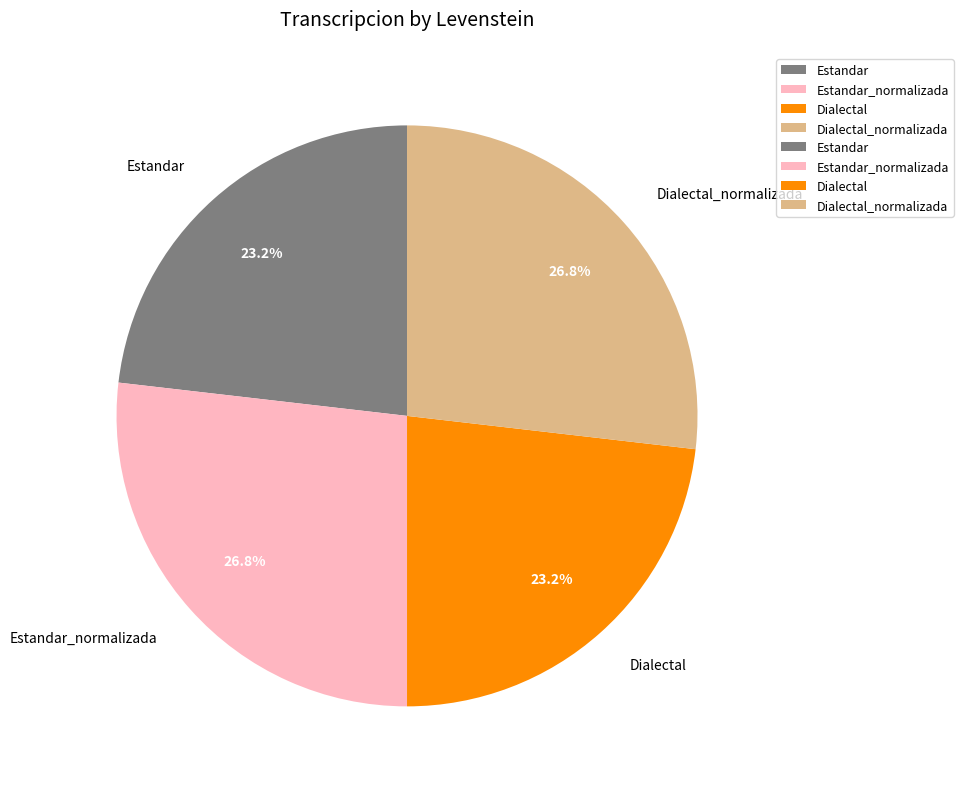

Between Estandar and Estandar_normalizada, which is larger?

Estandar_normalizada